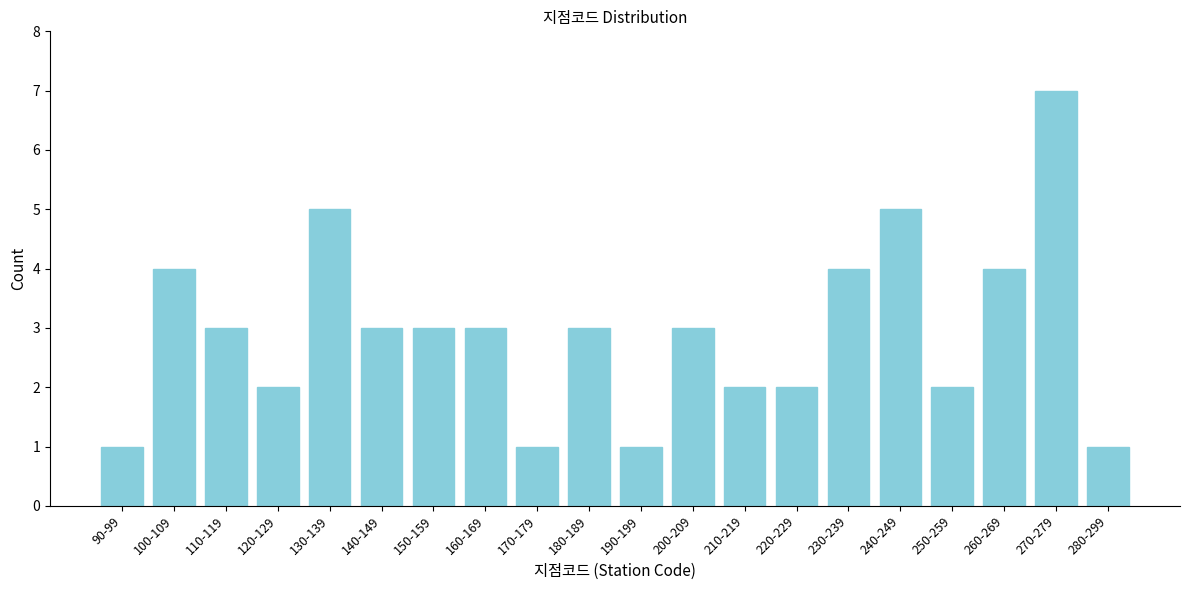

Reading left to right, what are all the values shown in this chart?

90-99=1	100-109=4	110-119=3	120-129=2	130-139=5	140-149=3	150-159=3	160-169=3	170-179=1	180-189=3	190-199=1	200-209=3	210-219=2	220-229=2	230-239=4	240-249=5	250-259=2	260-269=4	270-279=7	280-299=1